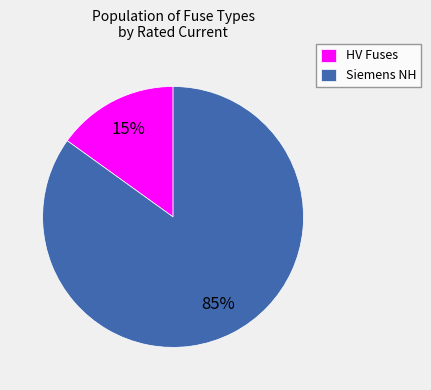

Between Siemens NH and HV Fuses, which is larger?

Siemens NH